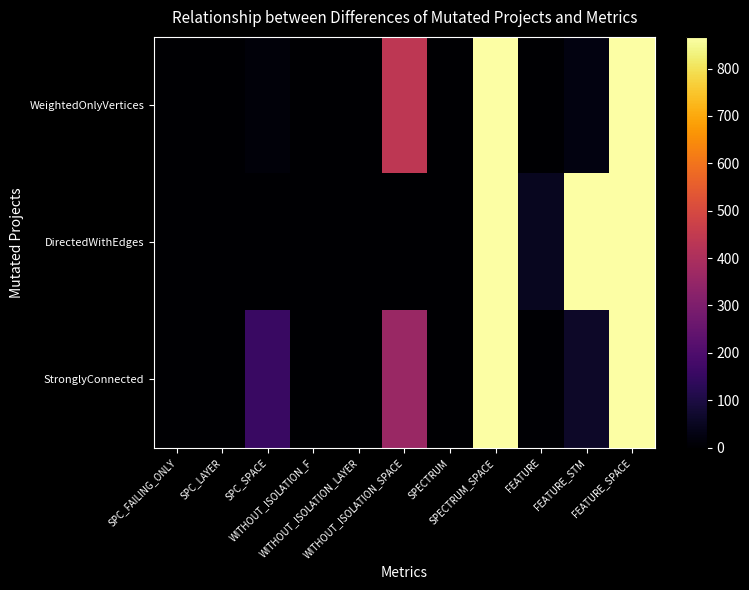

List the series in order of their overall mean, lowest first.

WeightedOnlyVertices, StronglyConnected, DirectedWithEdges